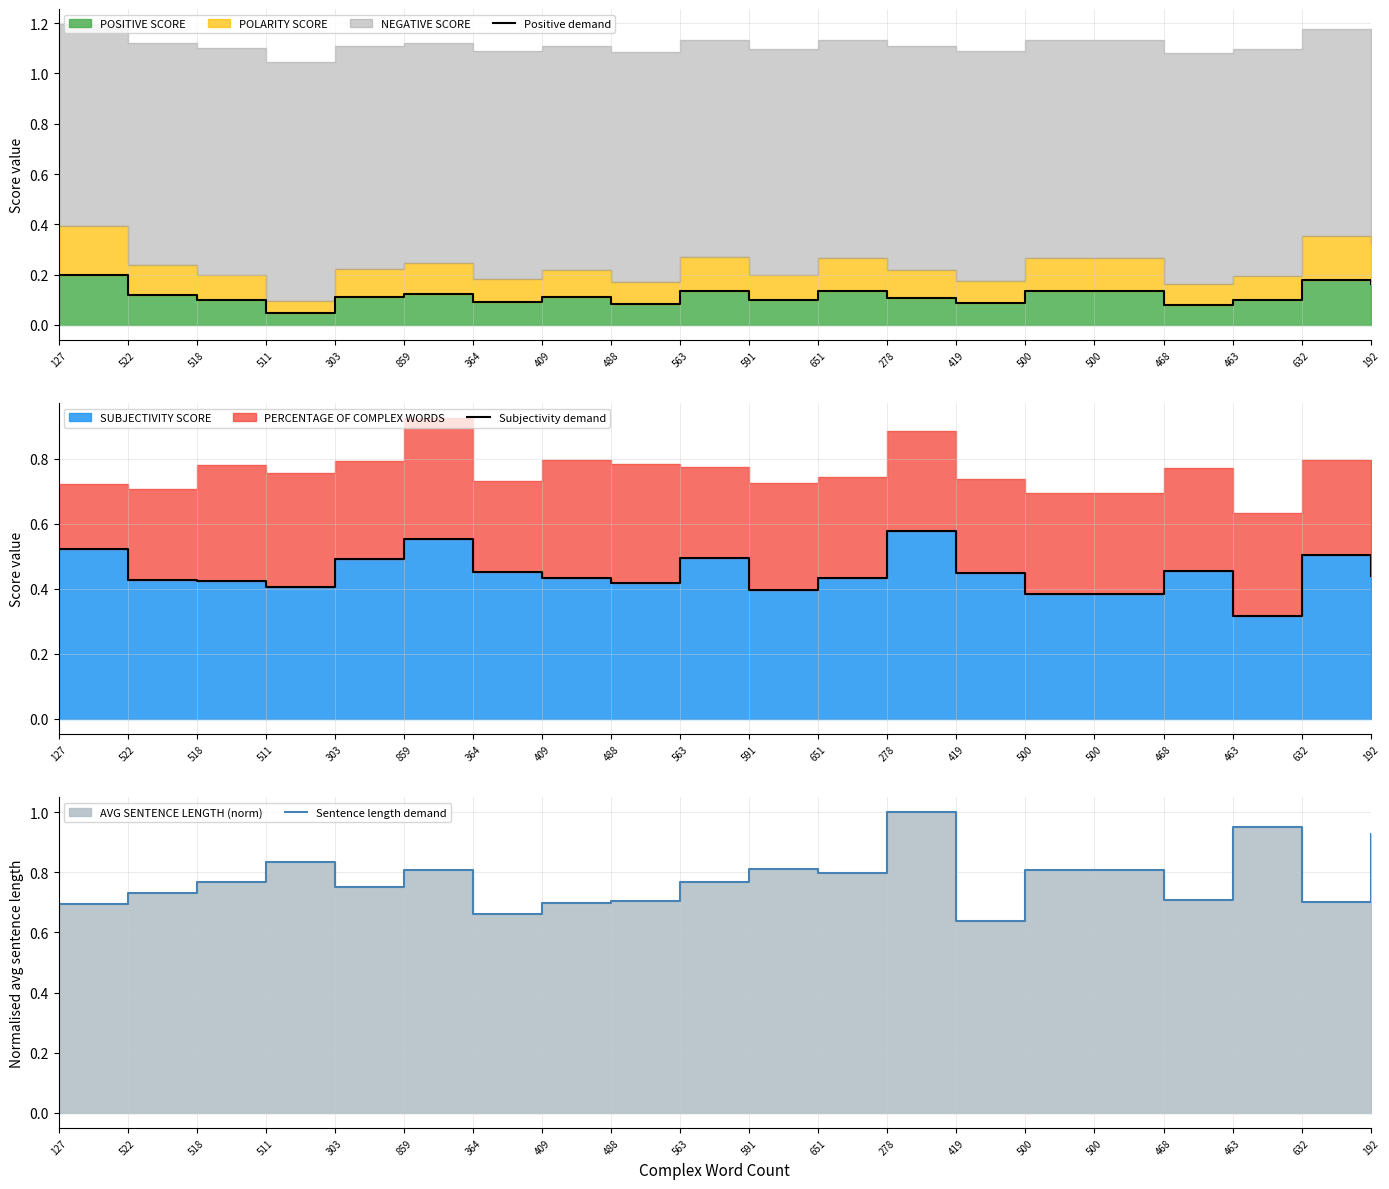

Is it true that Sentence length demand equals 0.8 at 500?

True